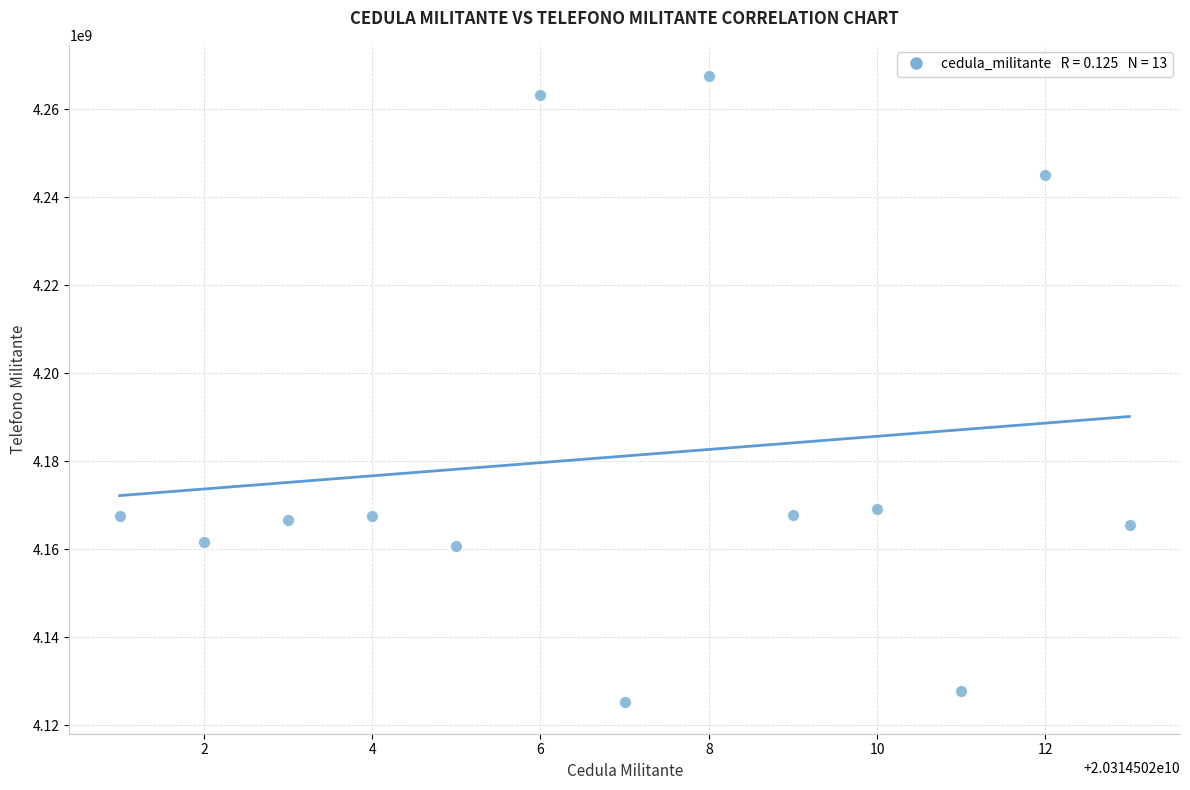

What is the range of Y values (max minus min)?

142364595